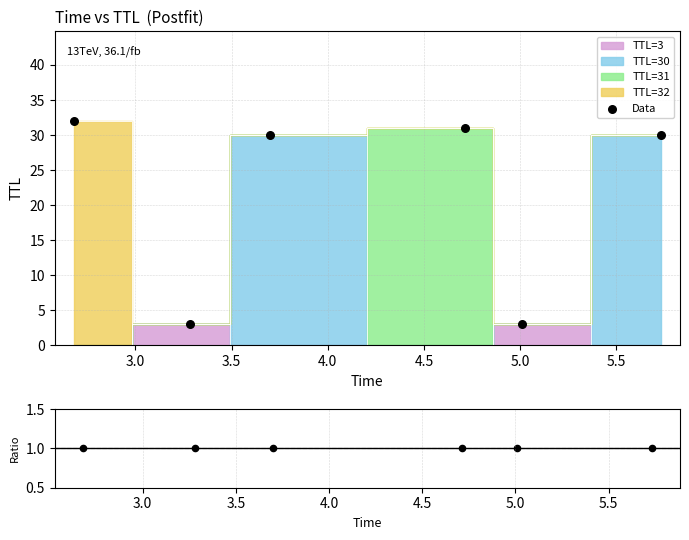

Which series has the largest total across all categories?

Data